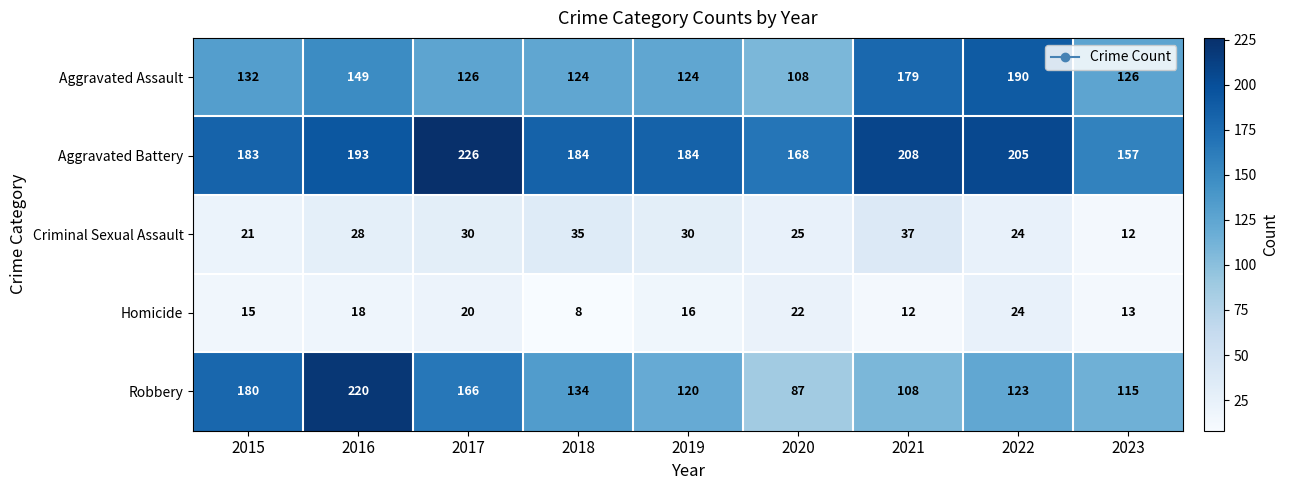

What value does the Homicide series have at 2023, to the nearest 5?

15